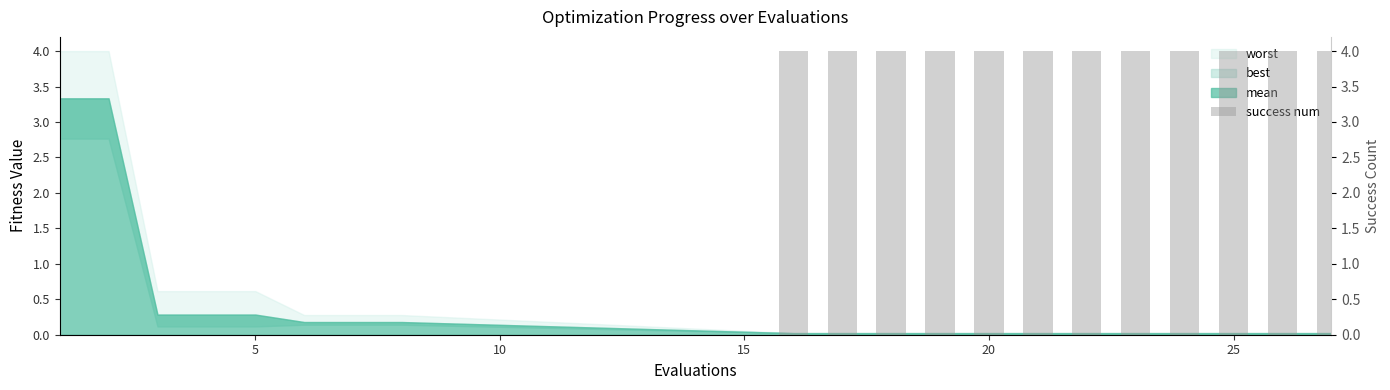

Is it true that the value at 25 is 4?

True